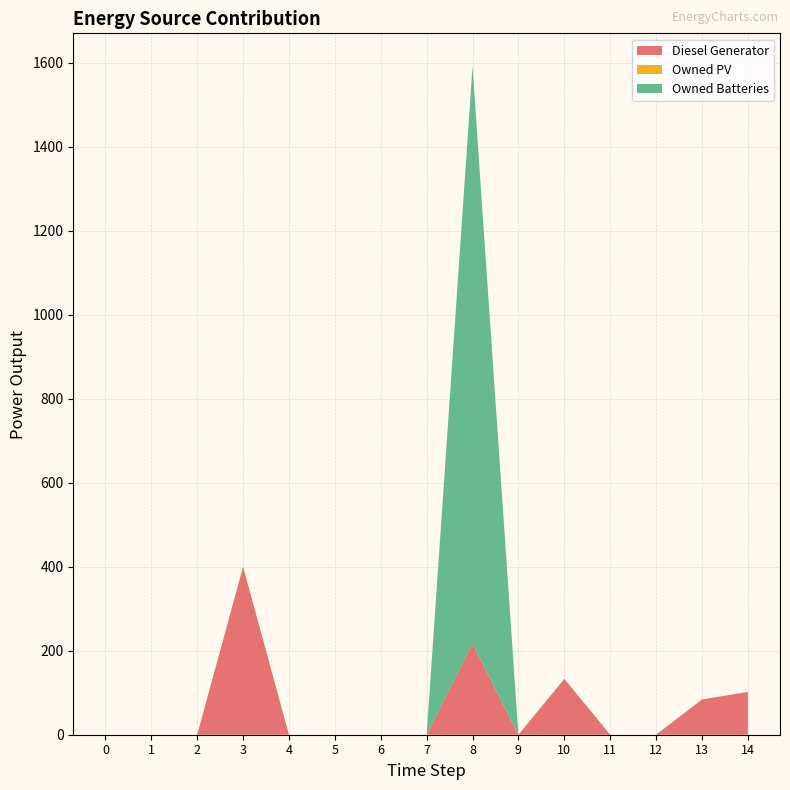

Reading left to right, transcribe all the data shown in this chart.

Diesel Generator: 0=0	1=0	2=0	3=400	4=0	5=0	6=0	7=0	8=217	9=0	10=133	11=0	12=0	13=84	14=102
Owned PV: 0=0	1=0	2=0	3=0	4=0	5=0	6=0	7=0	8=0	9=0	10=0	11=0	12=0	13=0	14=0
Owned Batteries: 0=0	1=0	2=0	3=0	4=0	5=0	6=0	7=0	8=1374	9=0	10=0	11=0	12=0	13=0	14=0